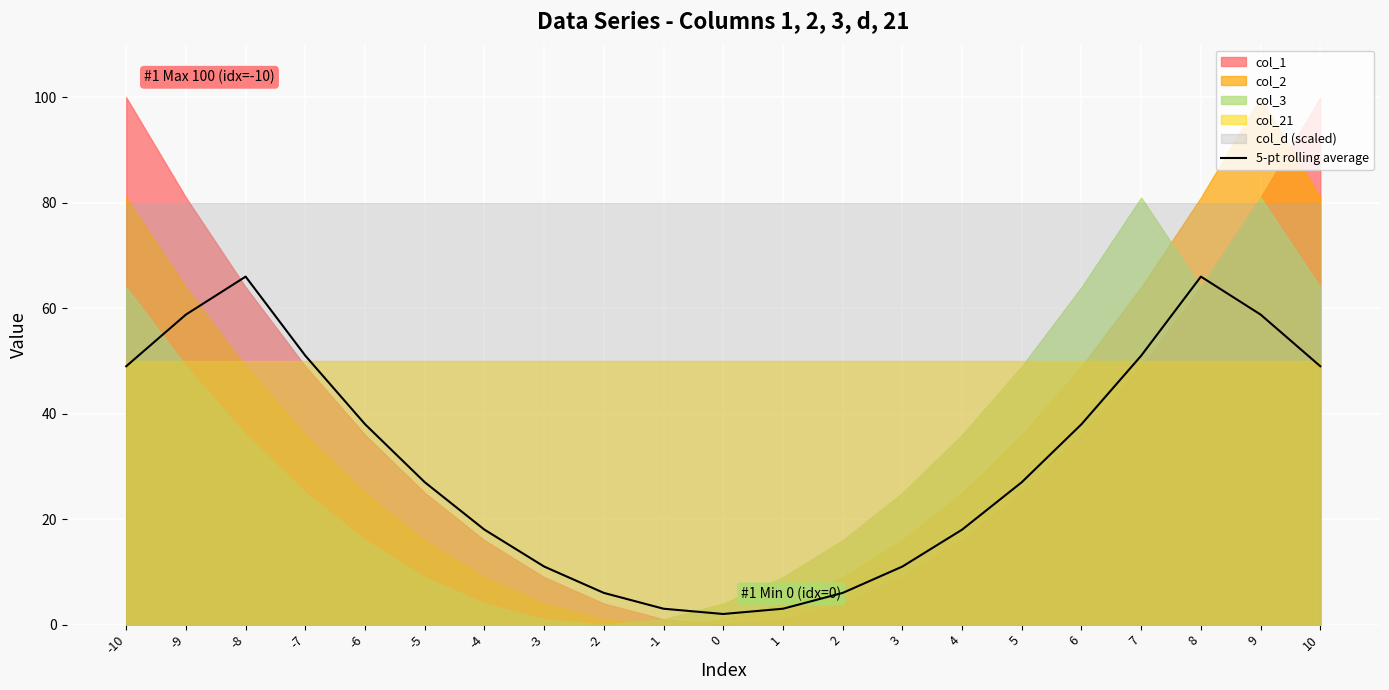

Approximately how many times larger is the value at 3 compared to -7?

0.2